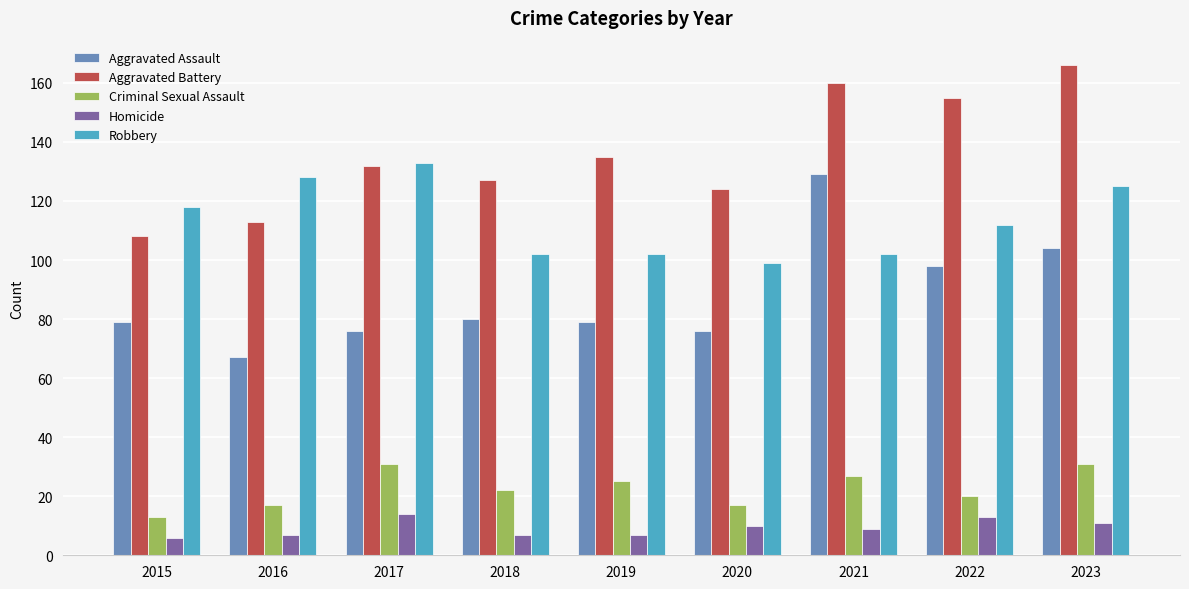

Reading right to left, extract all data points from this chart.

Aggravated Assault: 104	98	129	76	79	80	76	67	79
Aggravated Battery: 166	155	160	124	135	127	132	113	108
Criminal Sexual Assault: 31	20	27	17	25	22	31	17	13
Homicide: 11	13	9	10	7	7	14	7	6
Robbery: 125	112	102	99	102	102	133	128	118